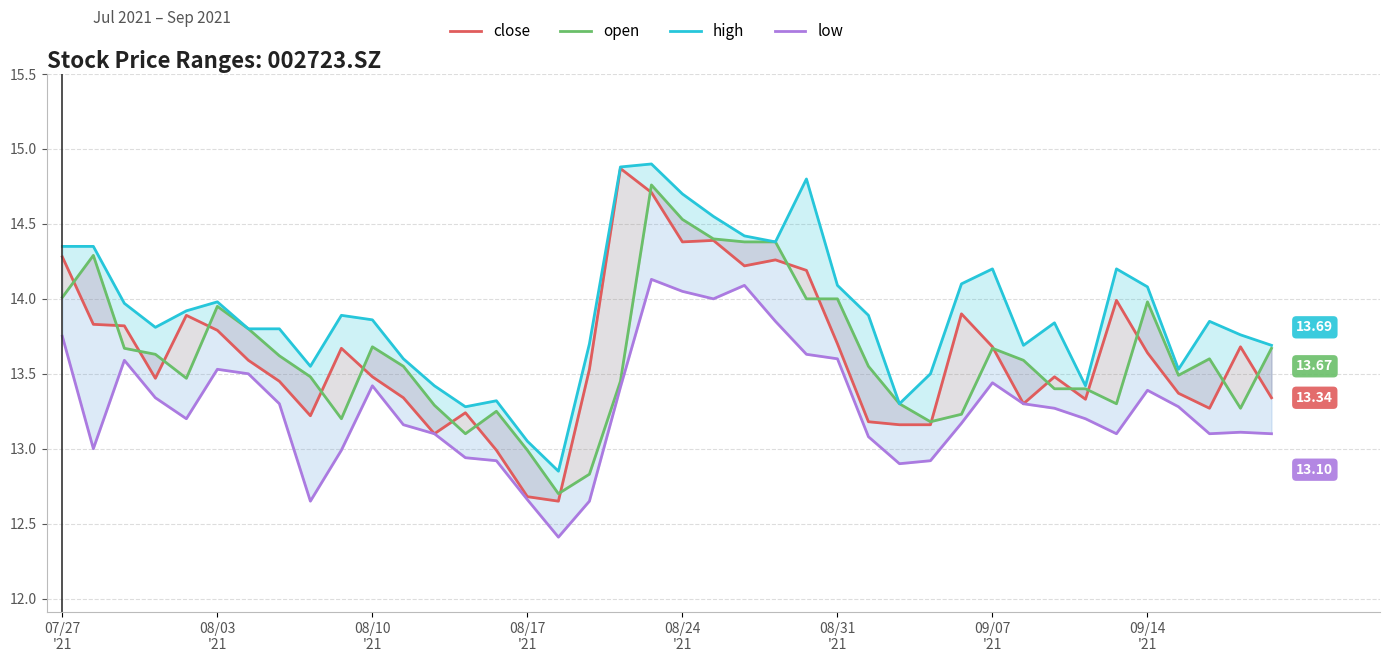

What is the spread (max minus min) of values at 13?

0.3